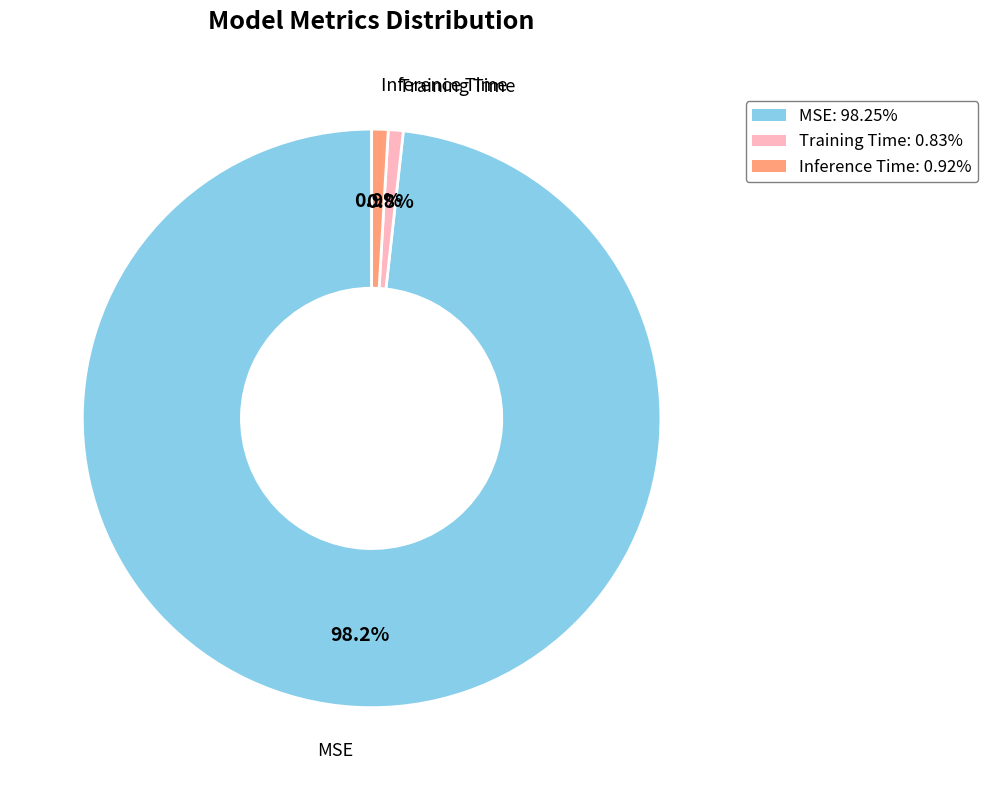

Is there any slice that represents more than half of the pie?

Yes